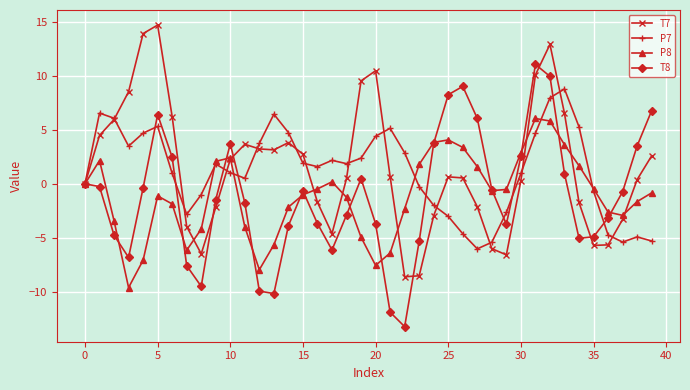

What is the value of the T8 point at the 3rd from the left?

-4.8